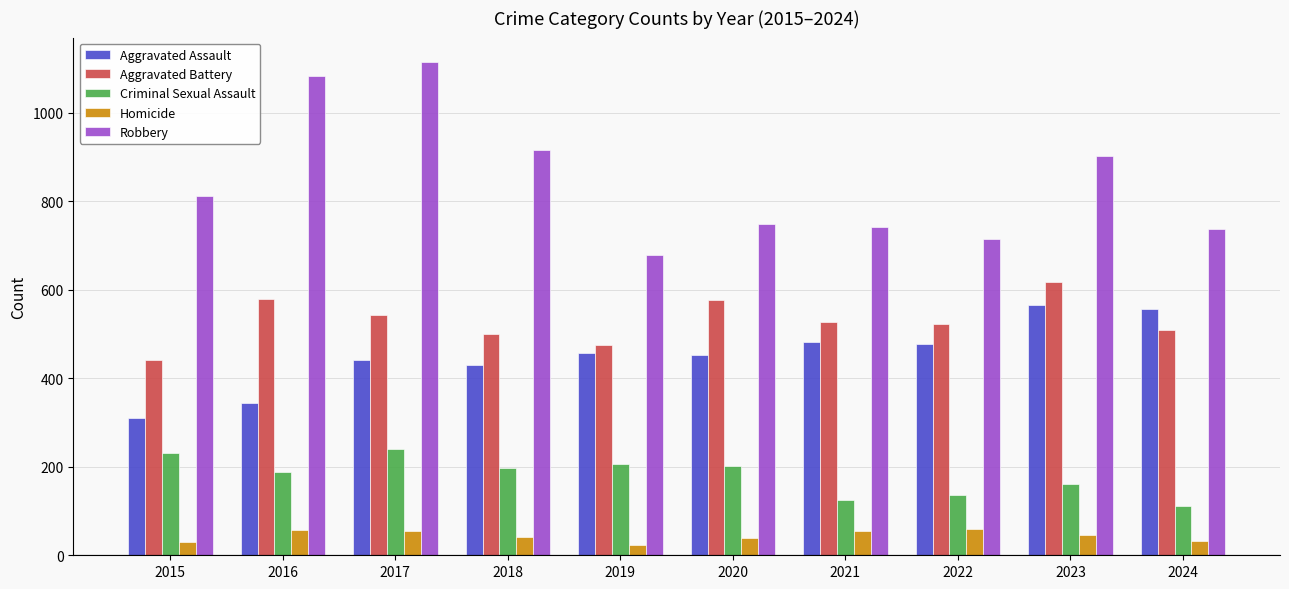

What is the total value across all series at 2022?

1912